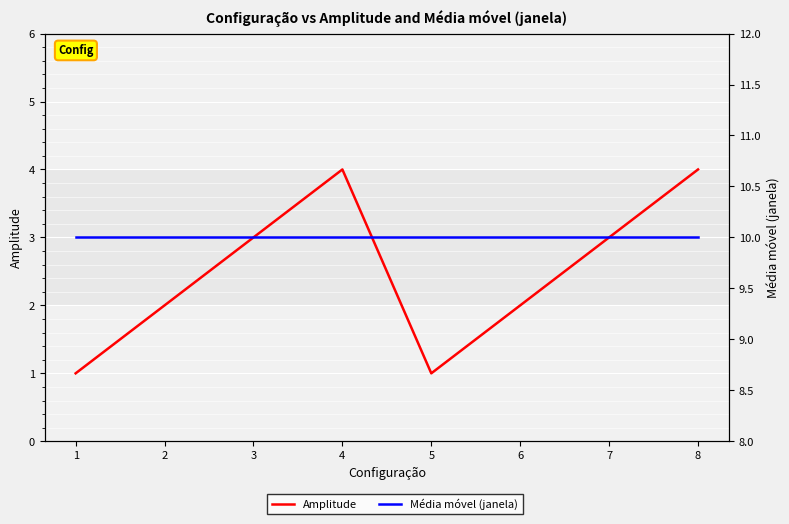

At how many categories does at least one series exceed 2?

8